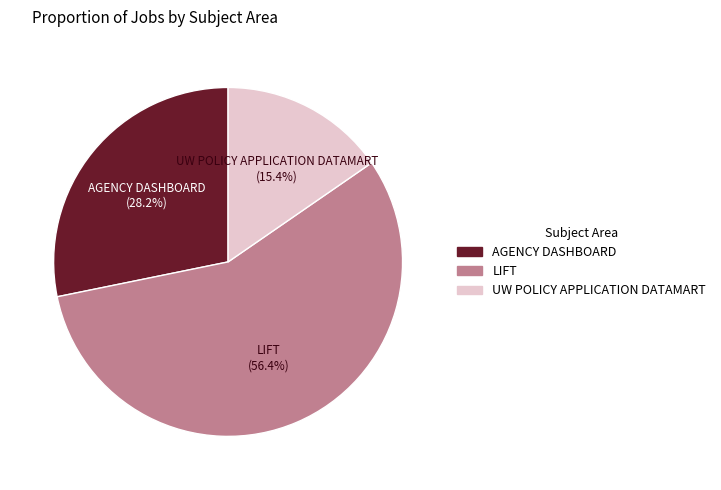

Does LIFT account for over 50% of the chart?

Yes